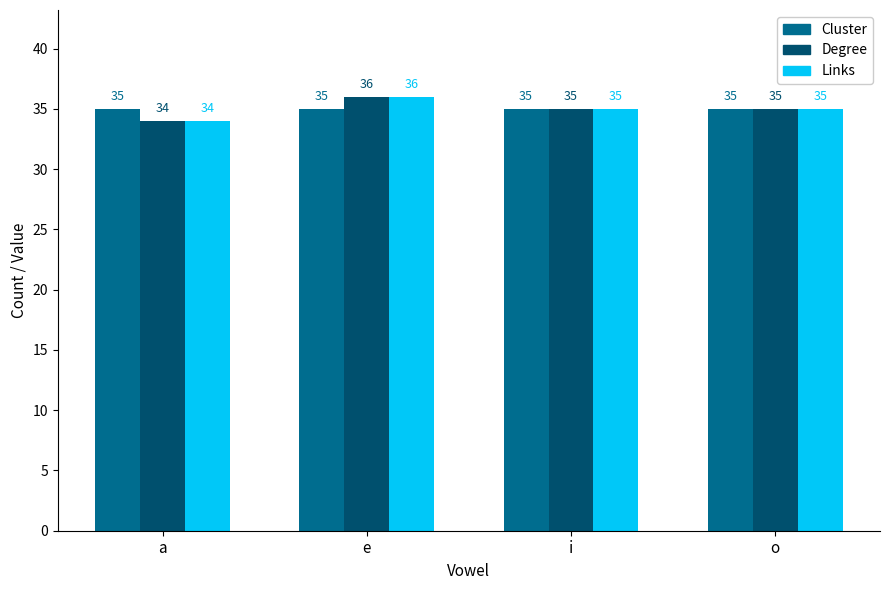

What is the total value across all series at e?

107